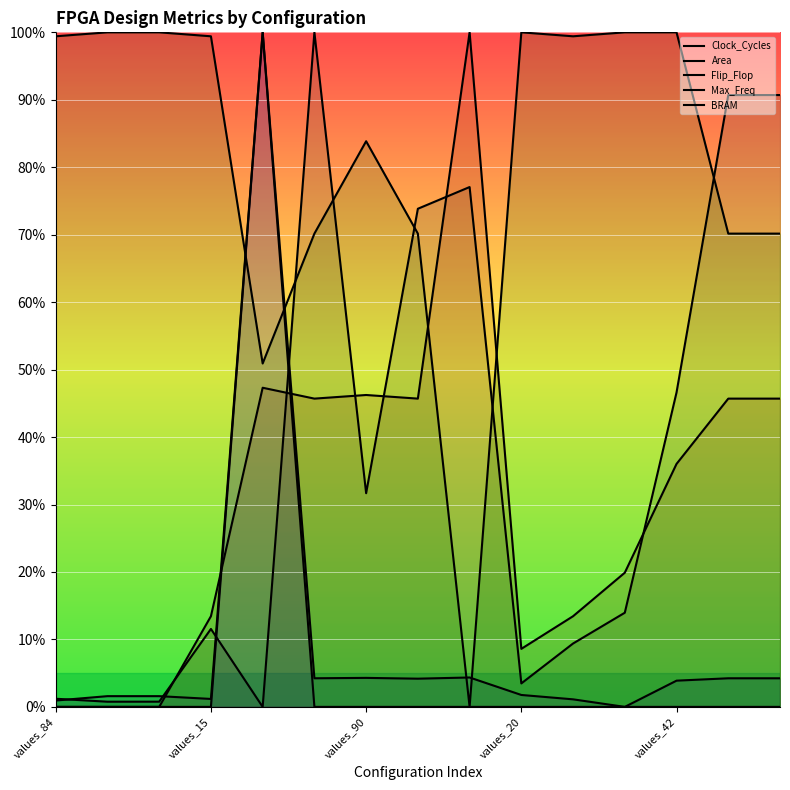

Where is the first local maximum for Flip_Flop?

values_42